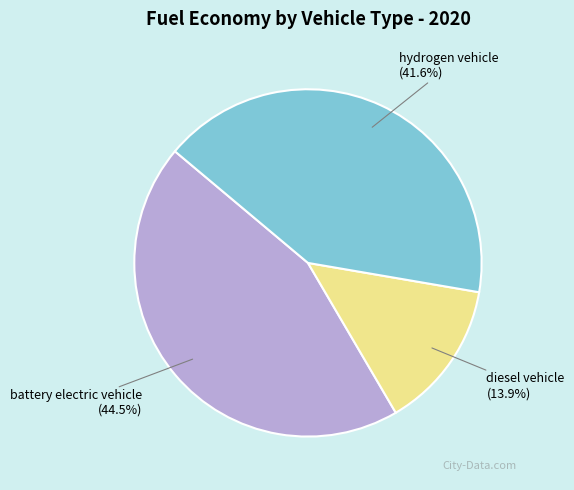

Count the number of slices in the pie.

3